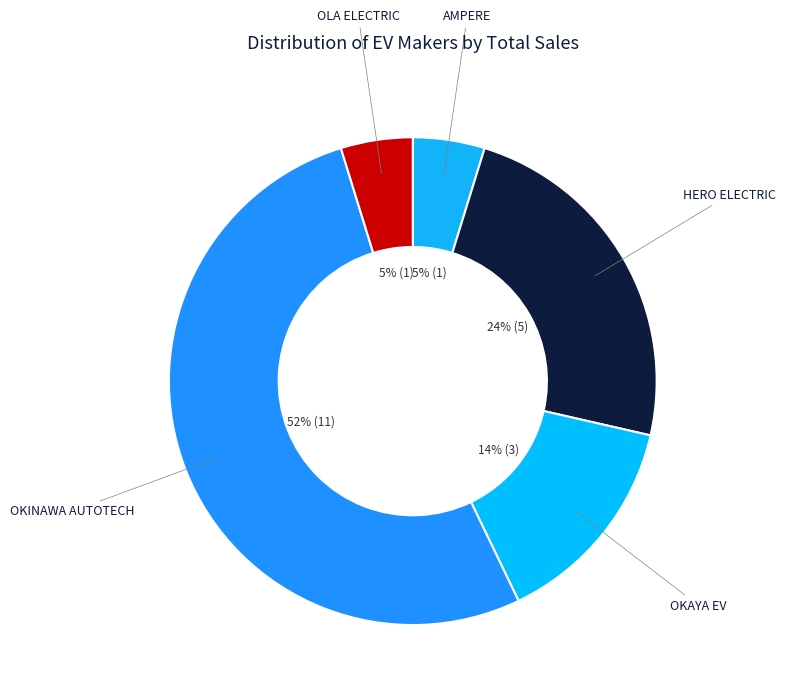

Which slice is the largest?

OKINAWA AUTOTECH